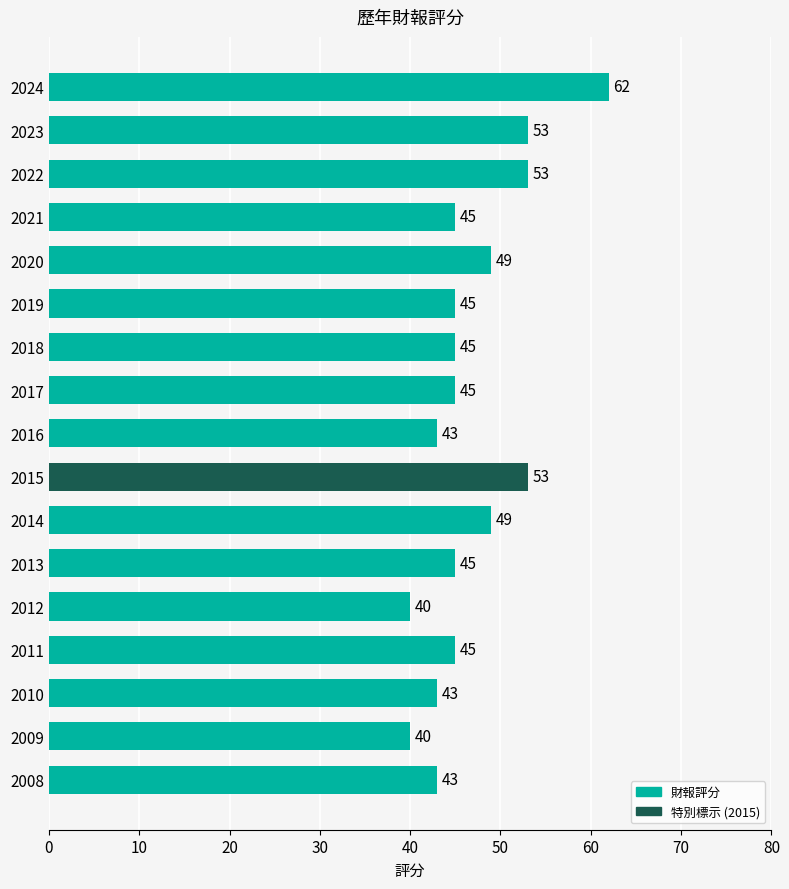

How many data points are less than 45?

5